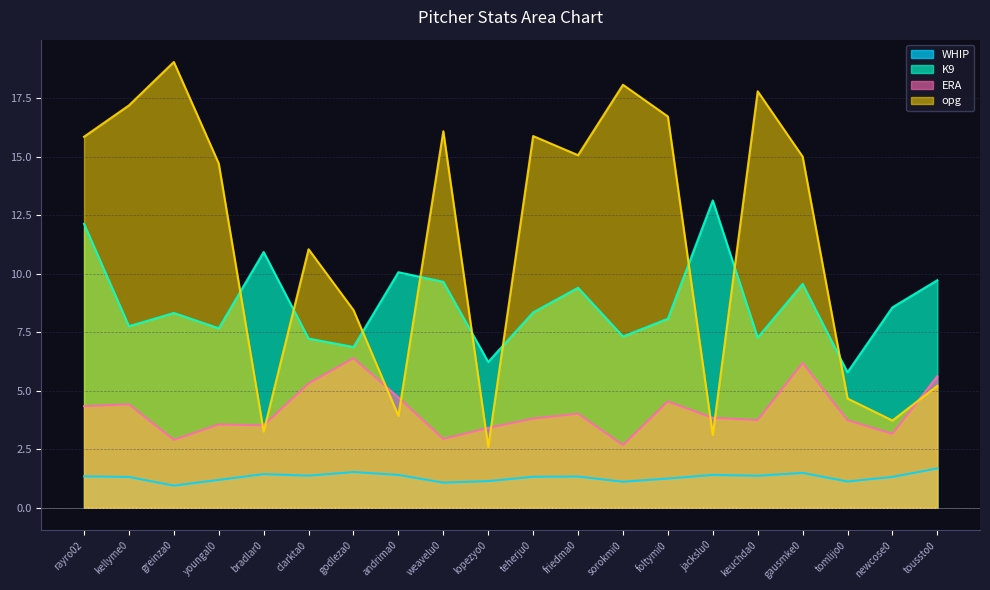

What position from the left is godleza0?

7